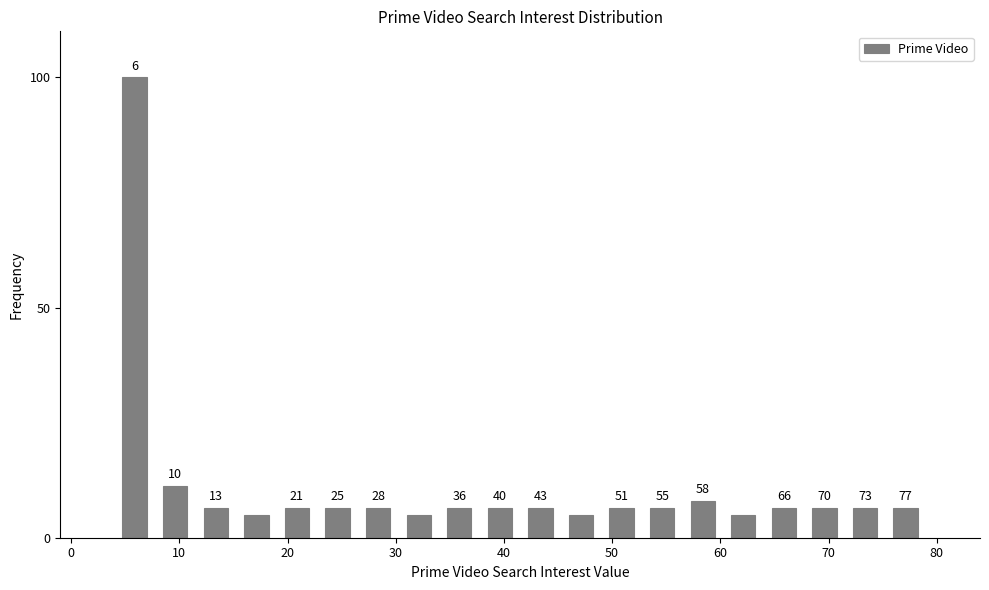

Read against the x-axis, roughly where is the centre of the tallest bar?

6